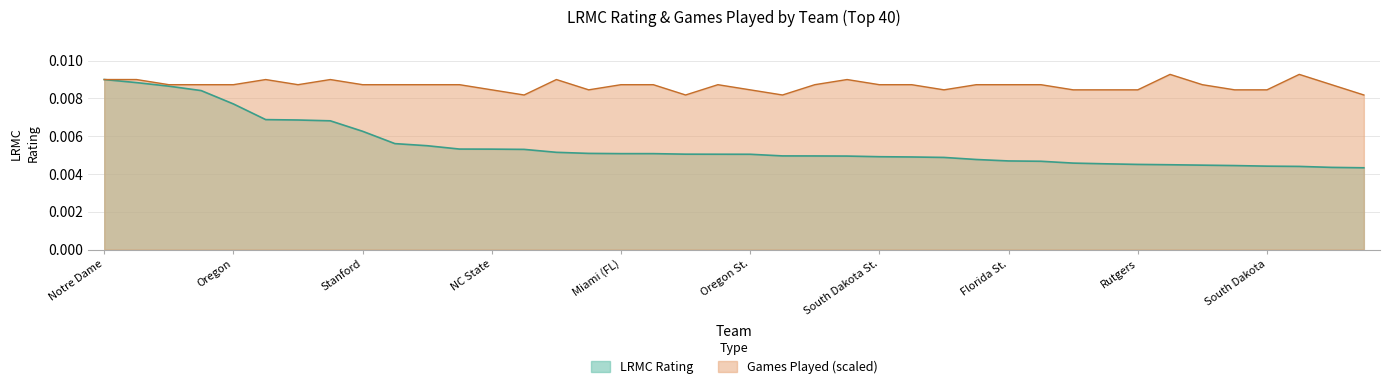

What is the label of the 26th point from the left?

Gonzaga